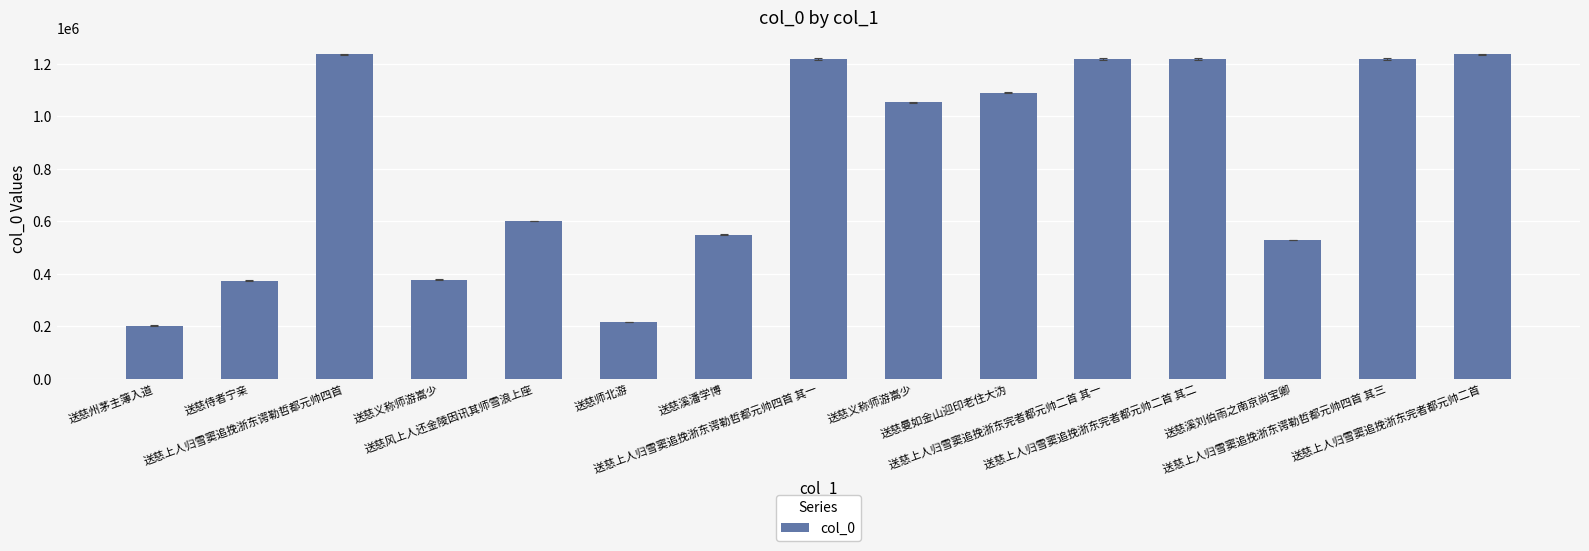

What is the difference between the maximum and minimum values?

1032421